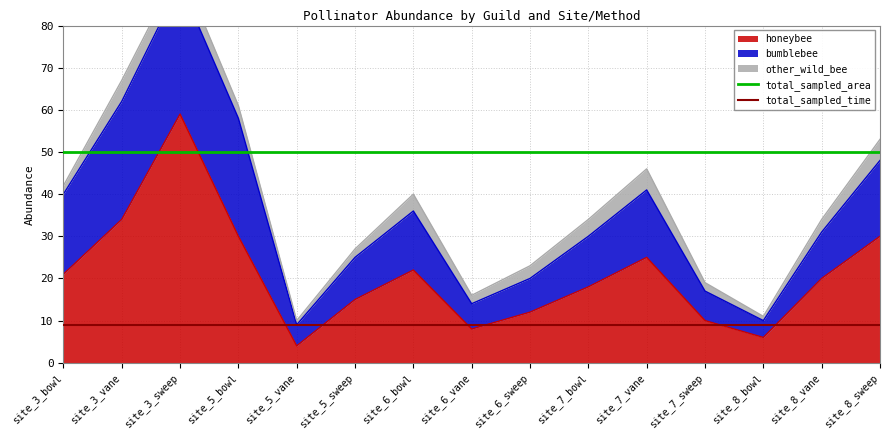

How many lines are shown in the chart?

2